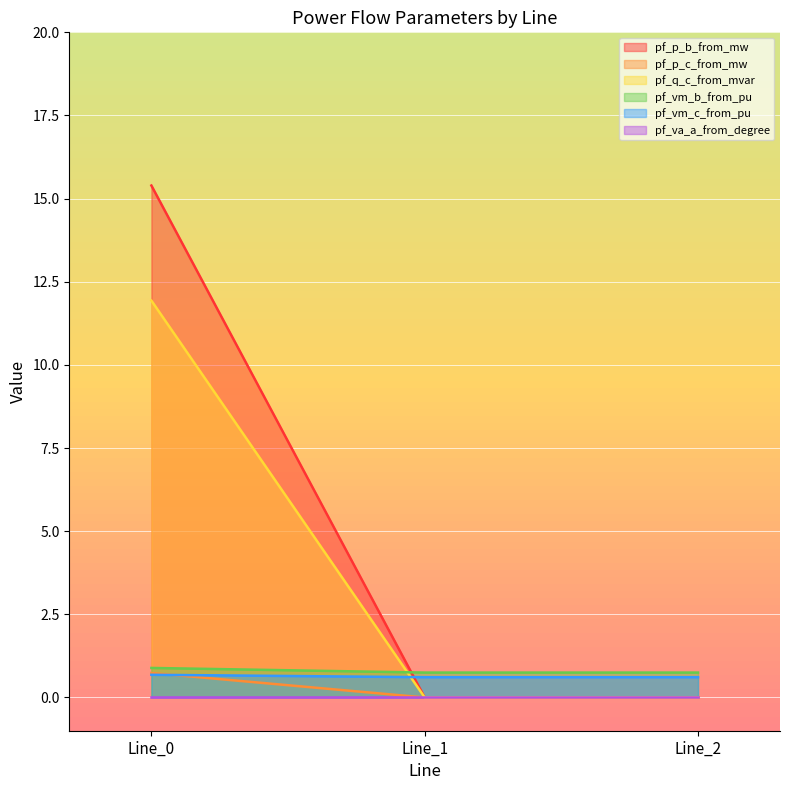

Which series has the widest spread of values?

pf_p_b_from_mw